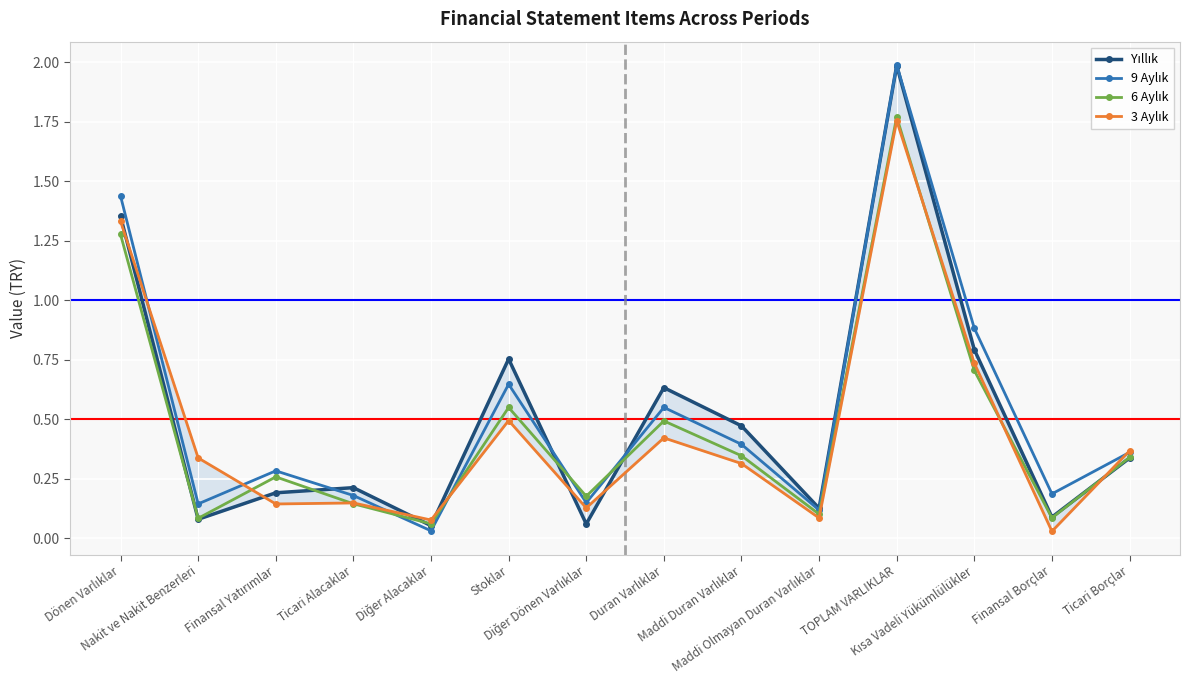

How many series are shown in this chart?

4